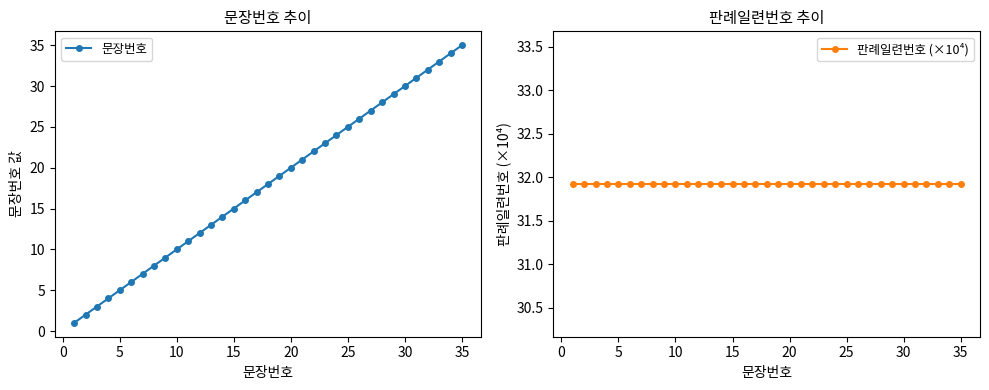

Which series has the largest total across all categories?

판례일련번호 (×10⁴)